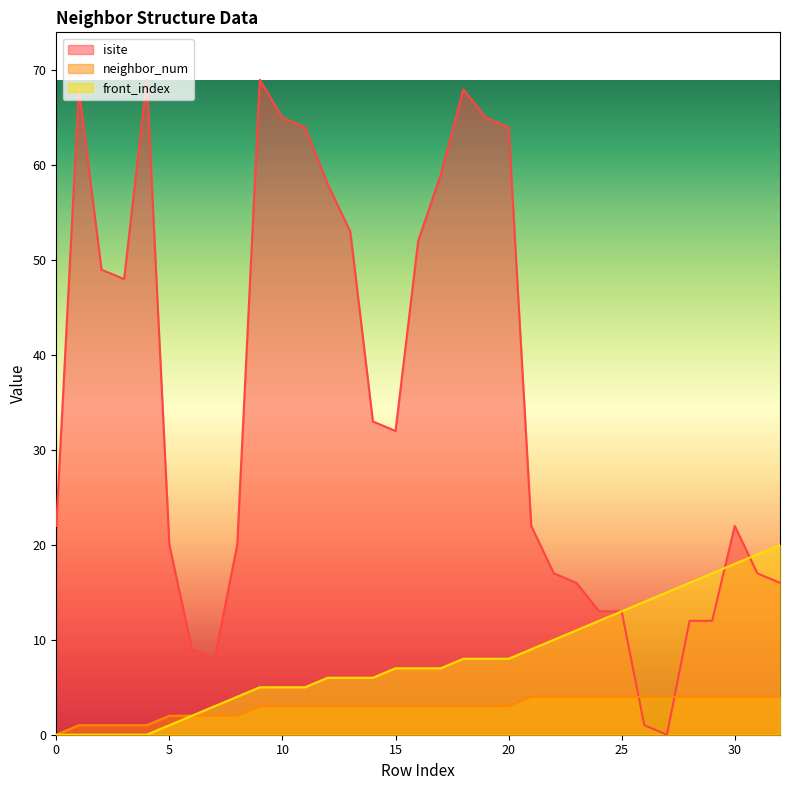

What is the value of the neighbor_num point at the 21st from the left?

3